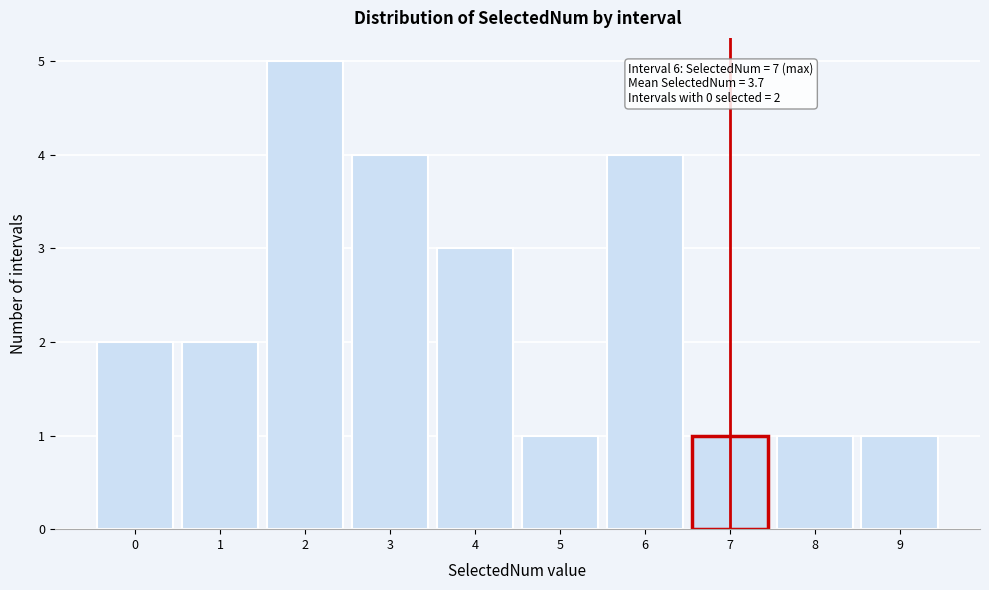

Reading right to left, extract all data points from this chart.

9=1	8=1	7=1	6=4	5=1	4=3	3=4	2=5	1=2	0=2